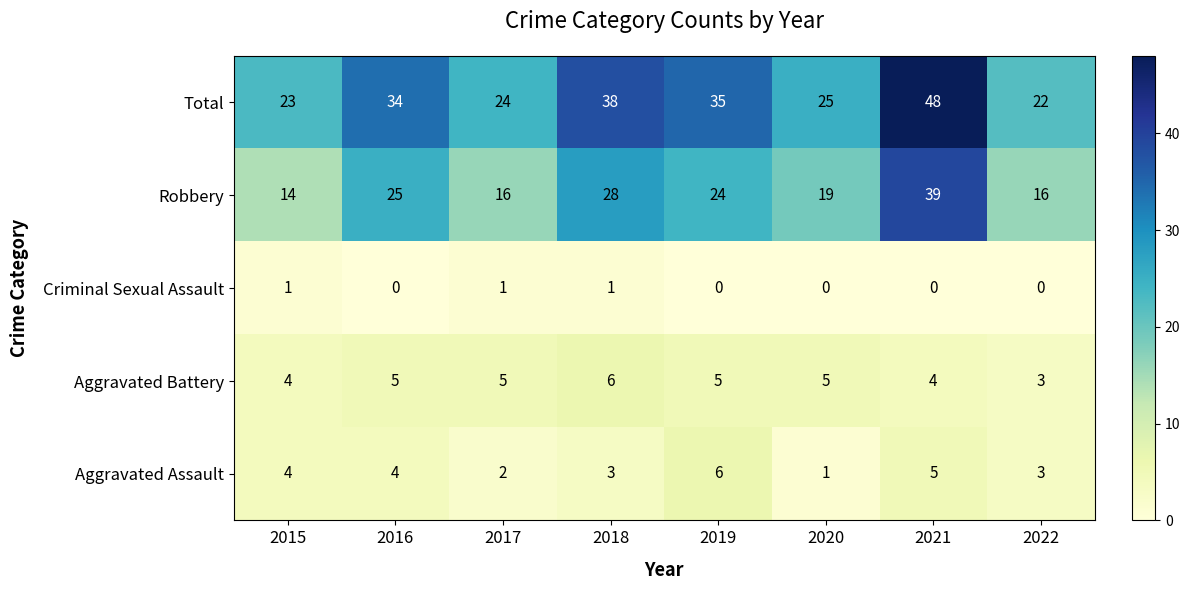

True or false: Robbery has a value of 14 at 2015.

True